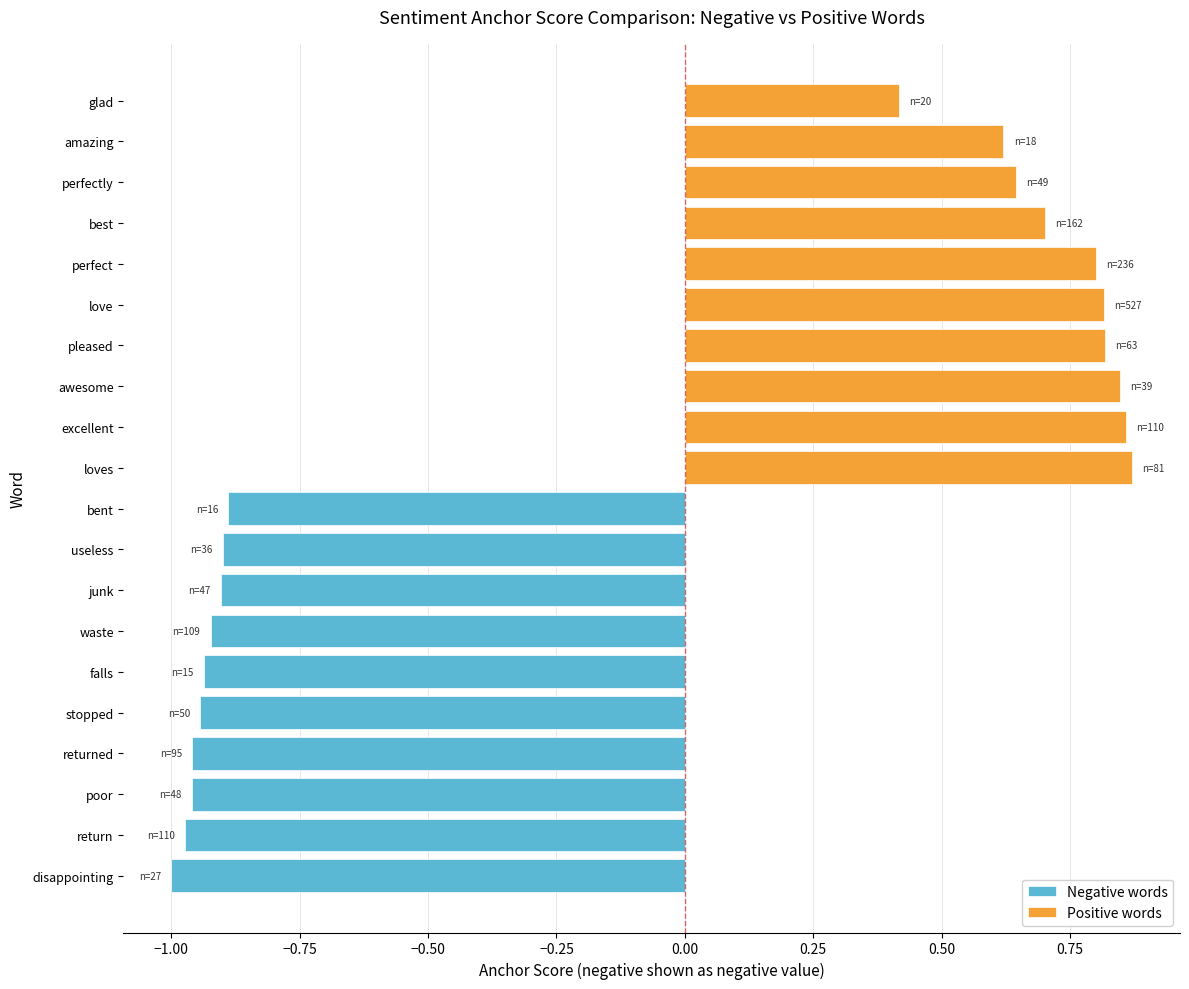

What are all the series names shown in the legend?

Negative words, Positive words